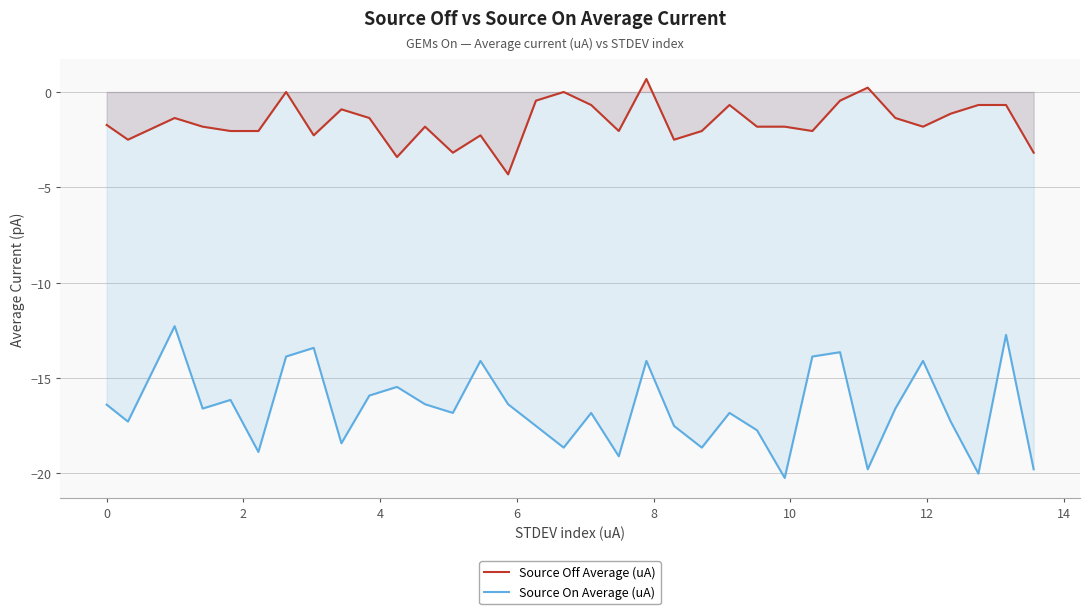

What is the difference between the maximum and minimum values in the Source On Average (uA) series?

8.0